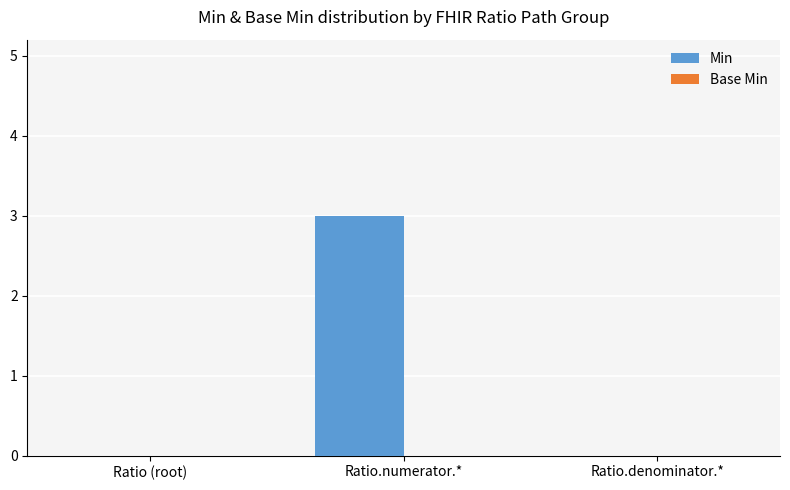

The value at Ratio (root) is 0. True or false?

True